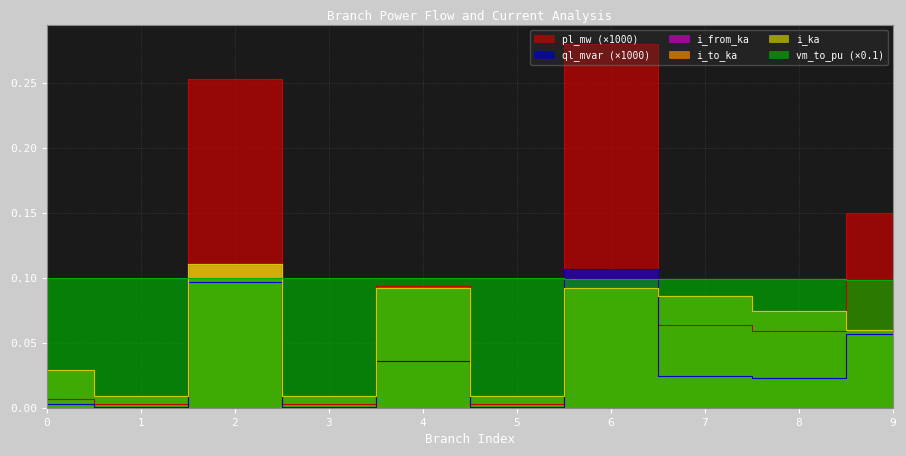

How many categories are shown in the chart?

10